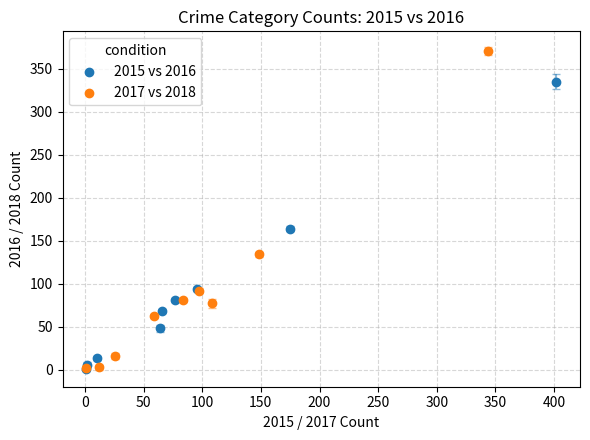

Which series has the largest Y range (max minus min)?

2017 vs 2018